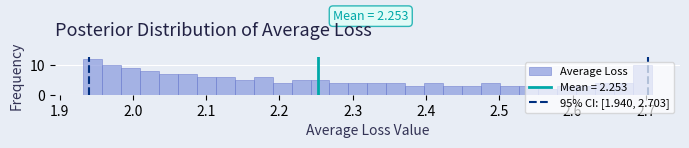

Around what value on the x-axis is the tallest bar? Give the approximate position of its centre, as read against the axis.

1.95